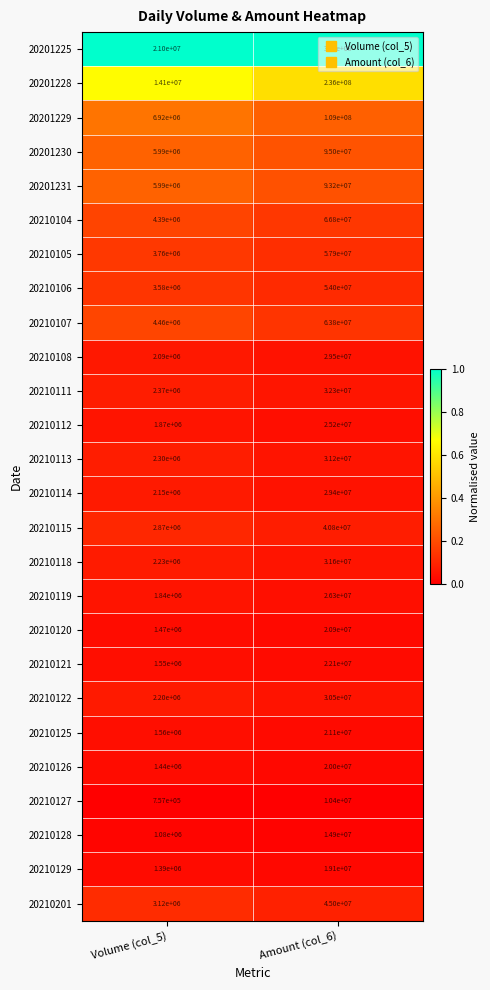

Where is 20210108 nearest to the value 15795000?

Volume (col_5)